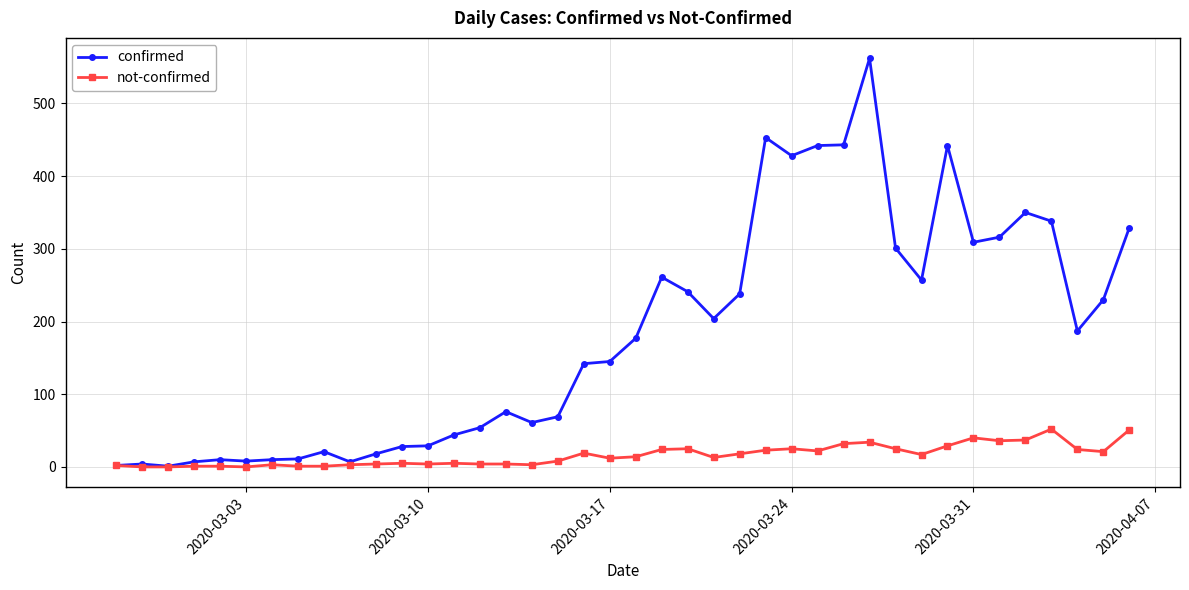

True or false: confirmed has more than 0 interior local peaks.

True